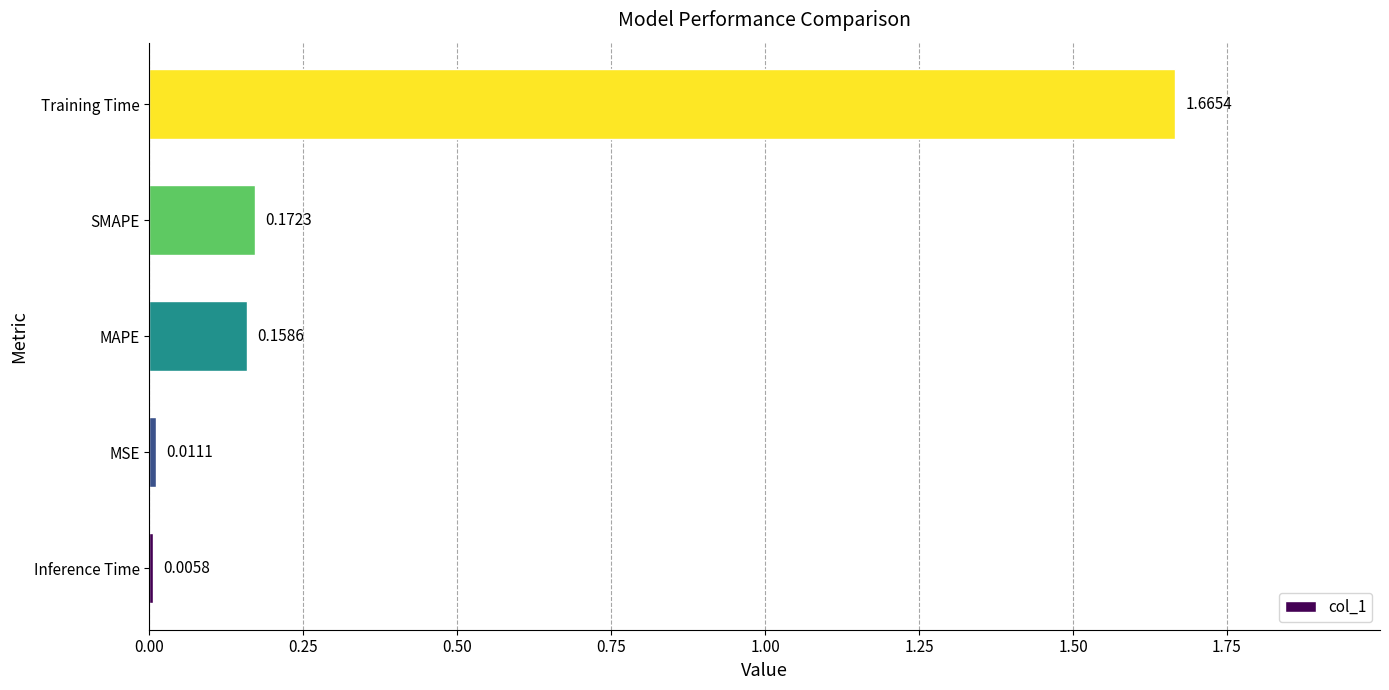

What is the sum of all values?

2.0